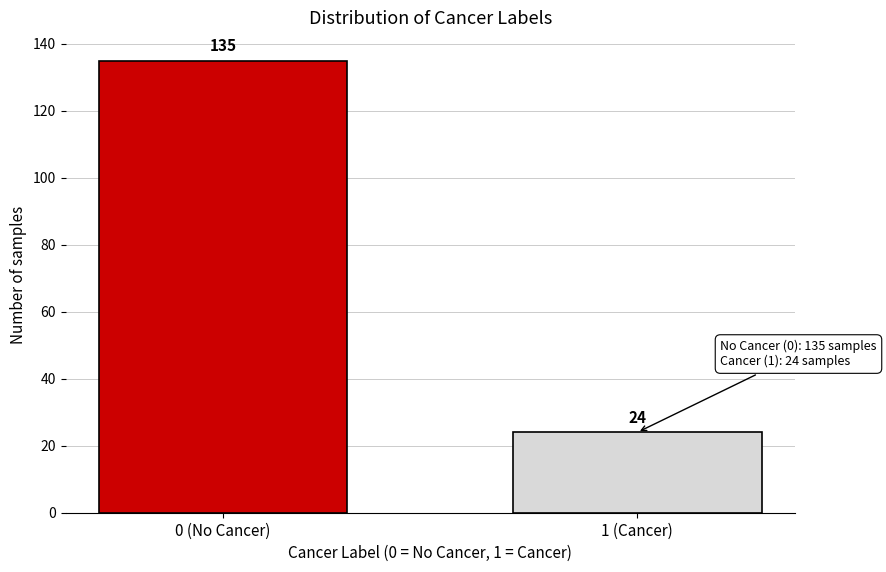

Reading left to right, what are all the values shown in this chart?

0 (No Cancer)=135	1 (Cancer)=24